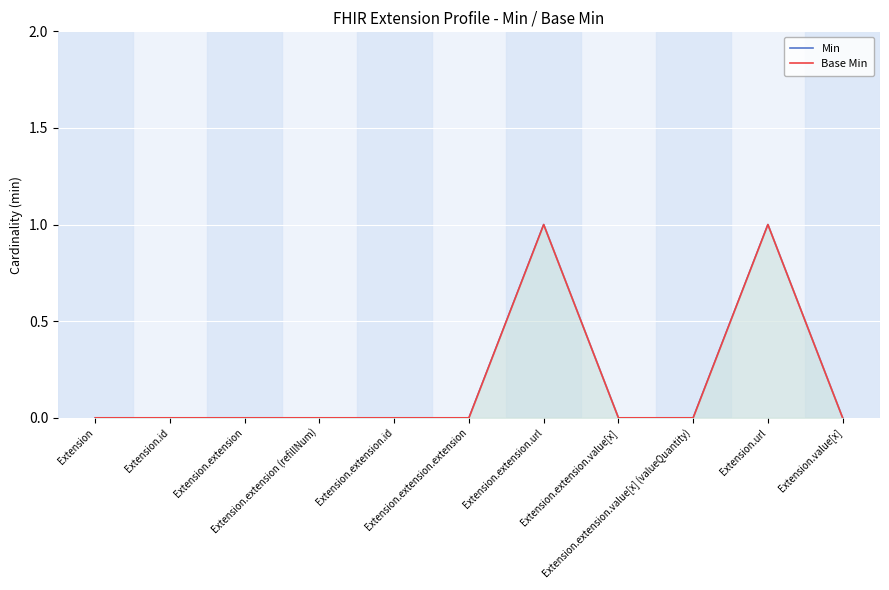

What is the value of the Min point at the 7th from the left?

1